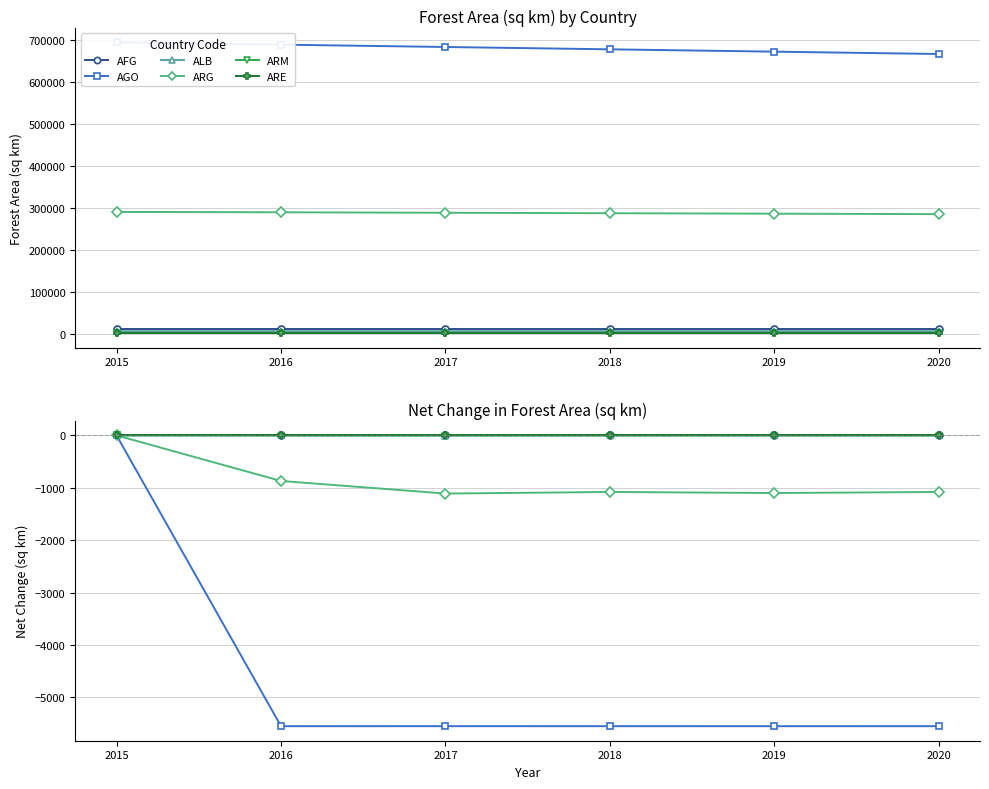

The value of AFG at 2016 is 0.0. True or false?

True